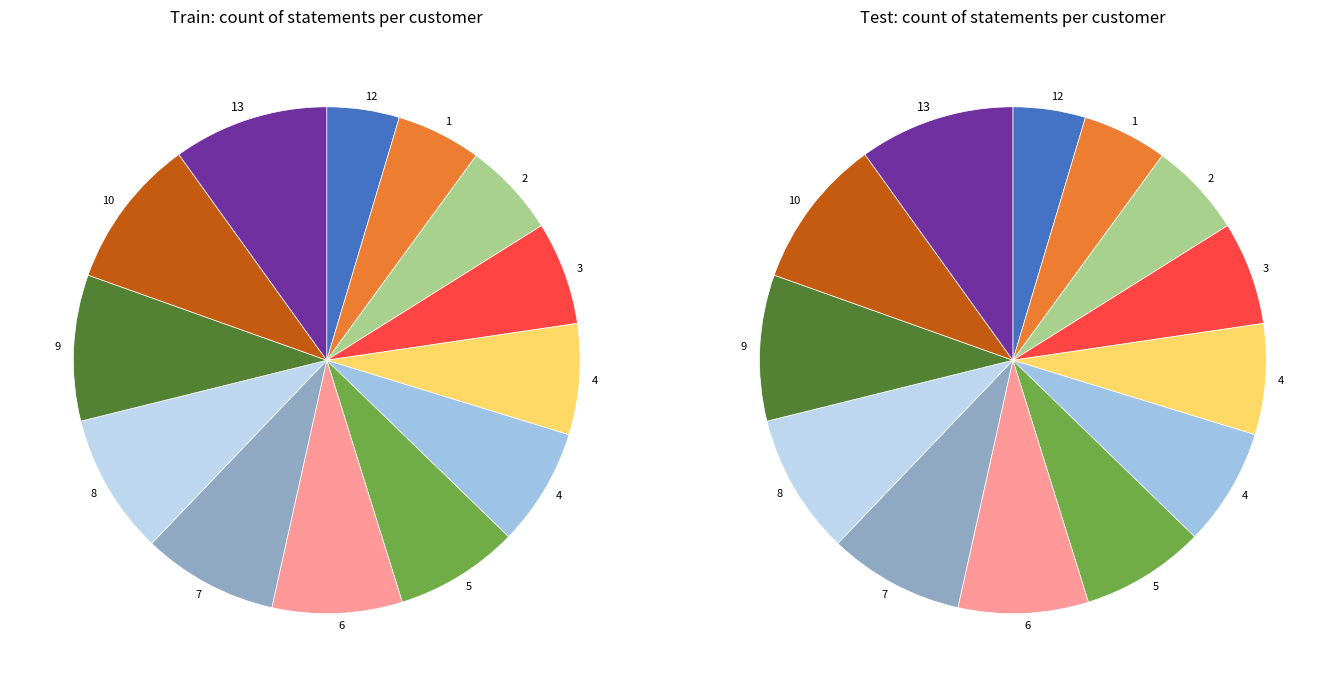

How many segments does this pie chart have?

13